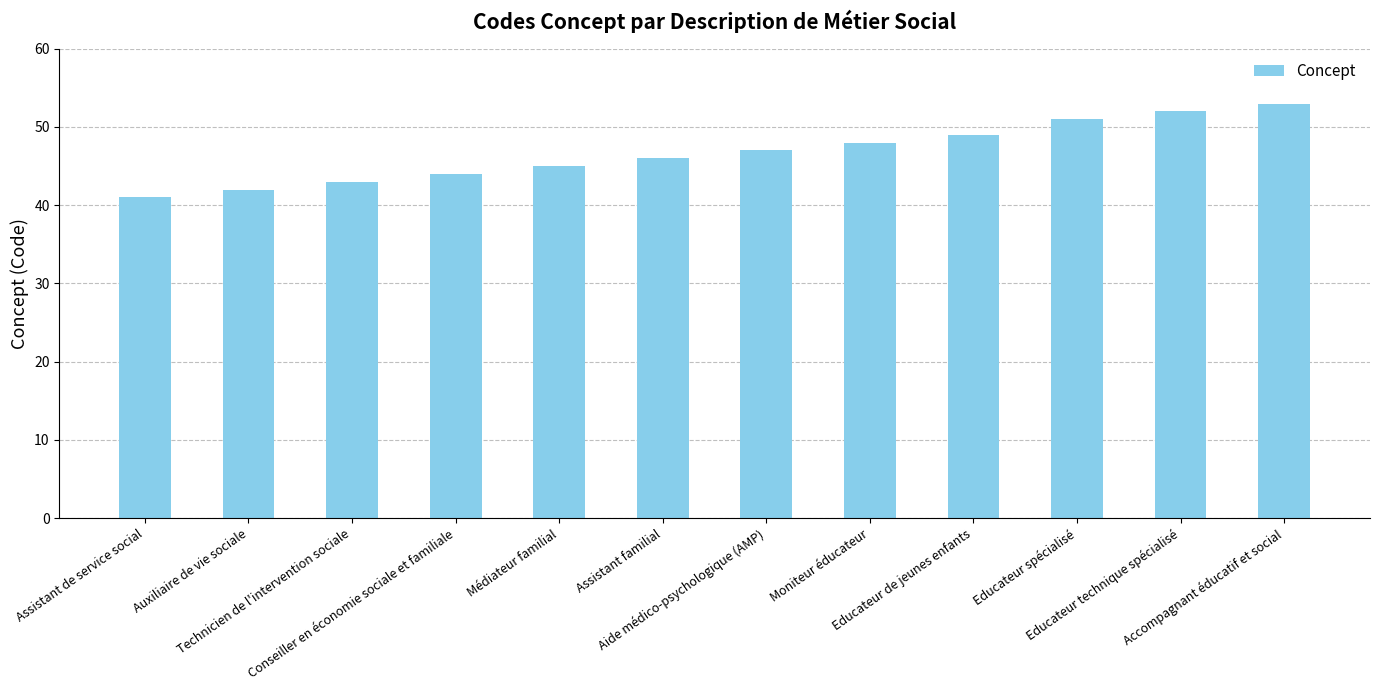

Which has a higher value, Conseiller en économie sociale et familiale or Moniteur éducateur?

Moniteur éducateur